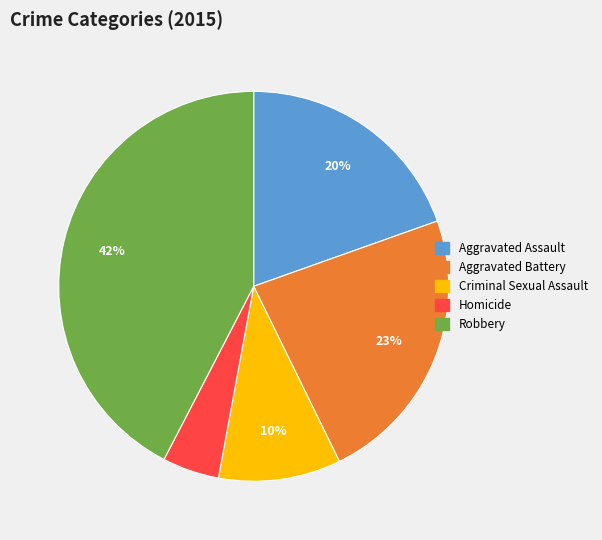

Does Homicide represent more than half of the total?

No